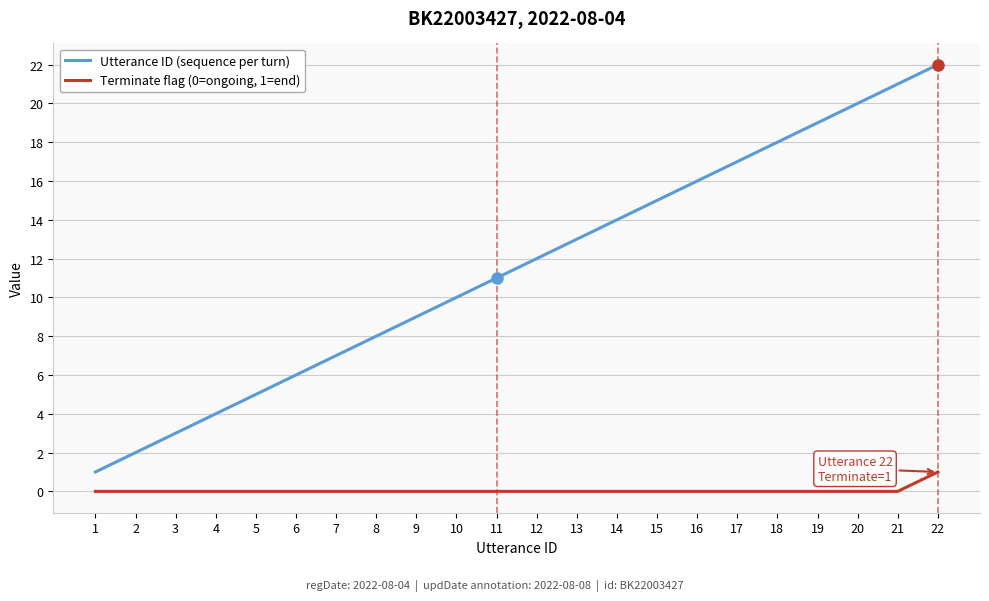

The value of Utterance ID (sequence per turn) at 16 is 16. True or false?

True